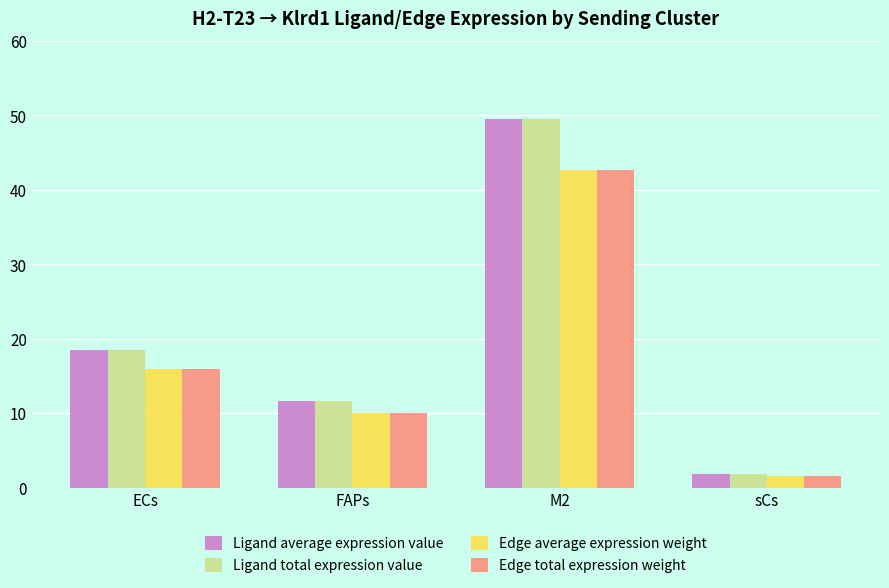

How many bars are there in total?

16